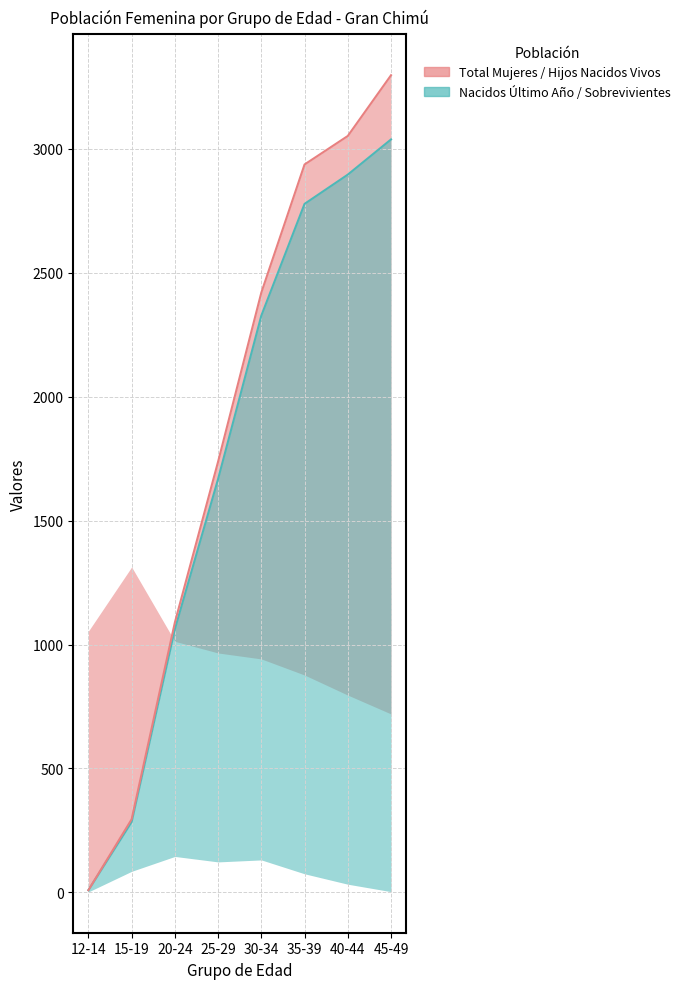

What is the difference between the maximum and minimum values in the Sobrevivientes (línea) series?

3029